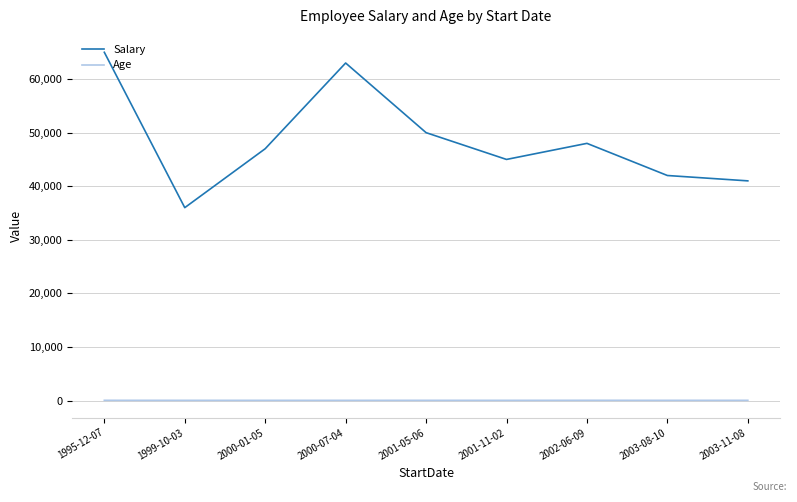

What is the minimum value for Salary?

36000